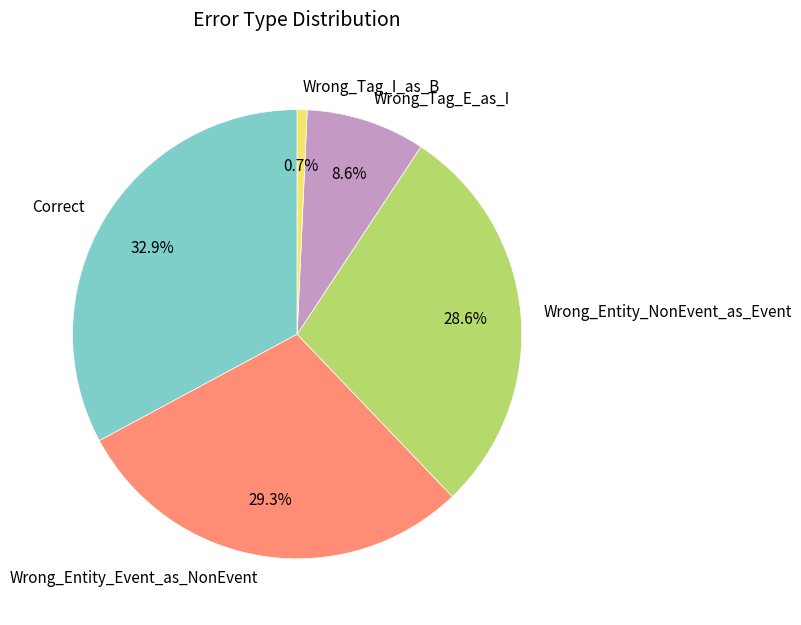

Between Wrong_Tag_E_as_I and Wrong_Entity_NonEvent_as_Event, which is larger?

Wrong_Entity_NonEvent_as_Event